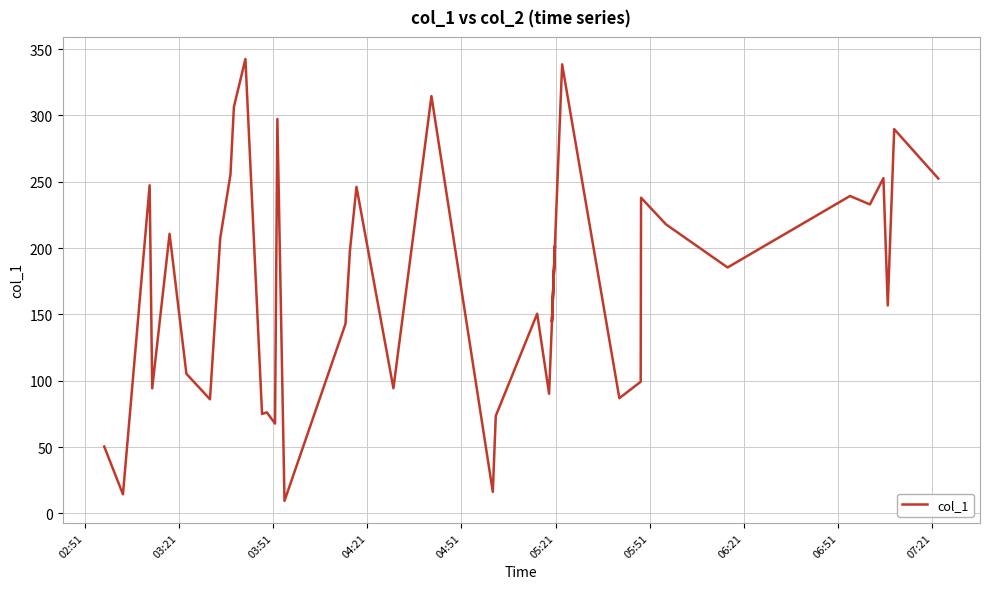

What is the average value?

173.9